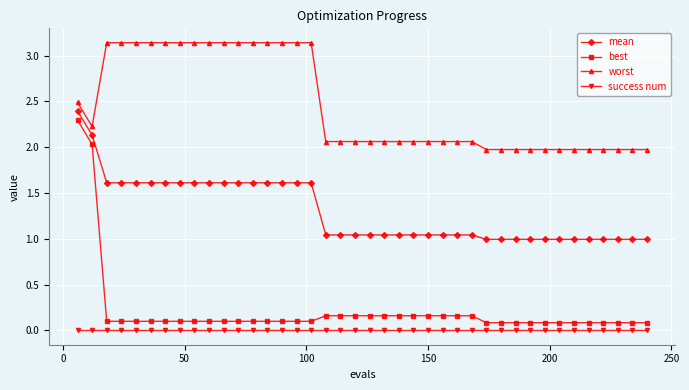

What is the highest value of the best series?

2.3